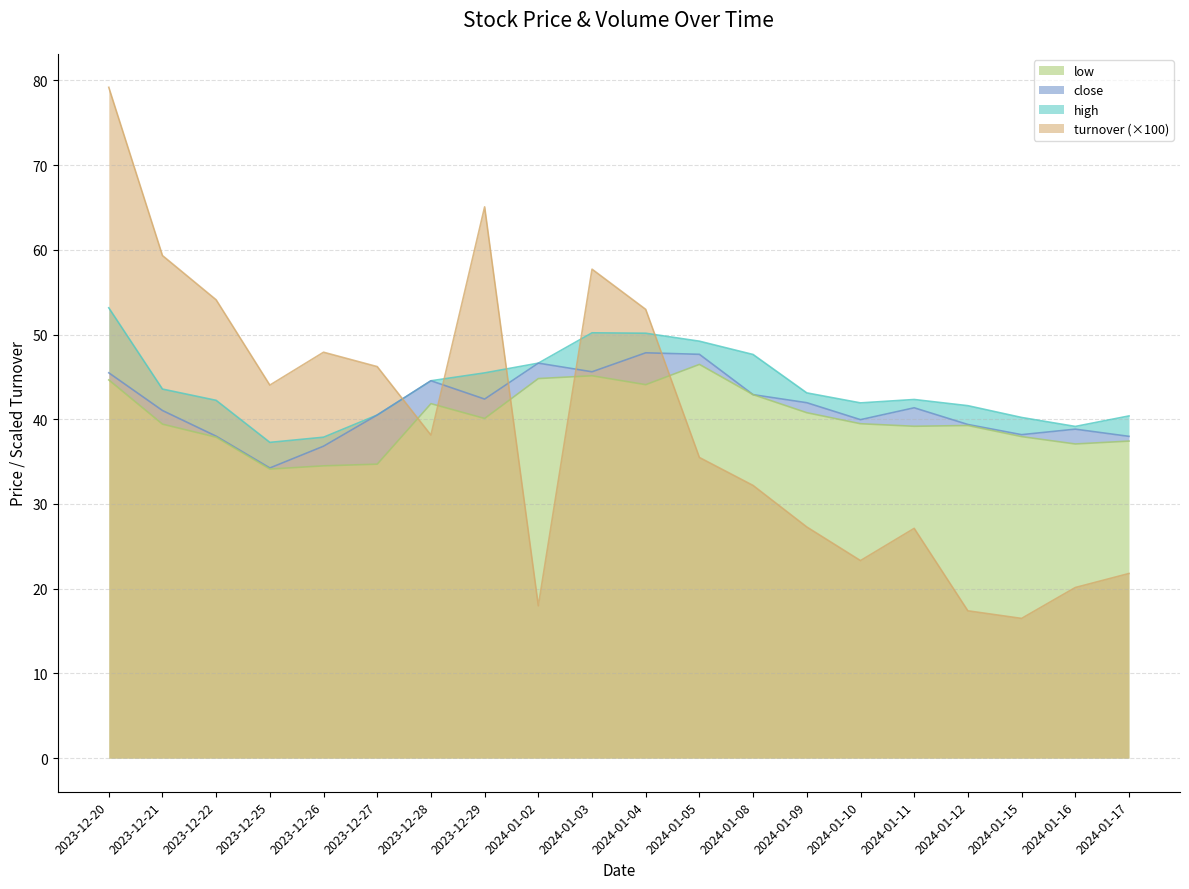

Rank the categories by volume value from highest to lowest.

2023-12-20, 2023-12-29, 2023-12-21, 2024-01-03, 2023-12-22, 2024-01-04, 2023-12-26, 2023-12-27, 2023-12-25, 2023-12-28, 2024-01-05, 2024-01-08, 2024-01-09, 2024-01-11, 2024-01-10, 2024-01-17, 2024-01-16, 2024-01-02, 2024-01-12, 2024-01-15